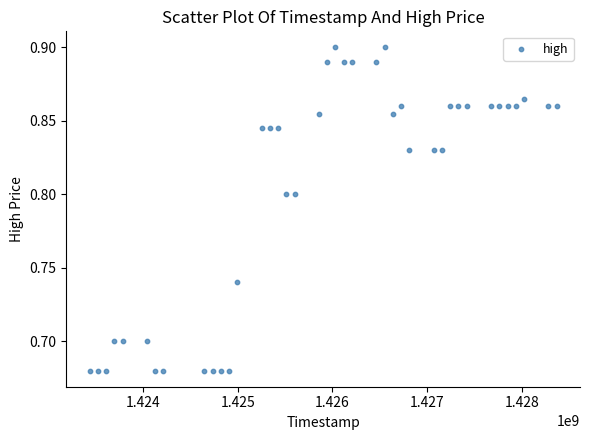

What is the range of X values (max minus min)?

4924800.0